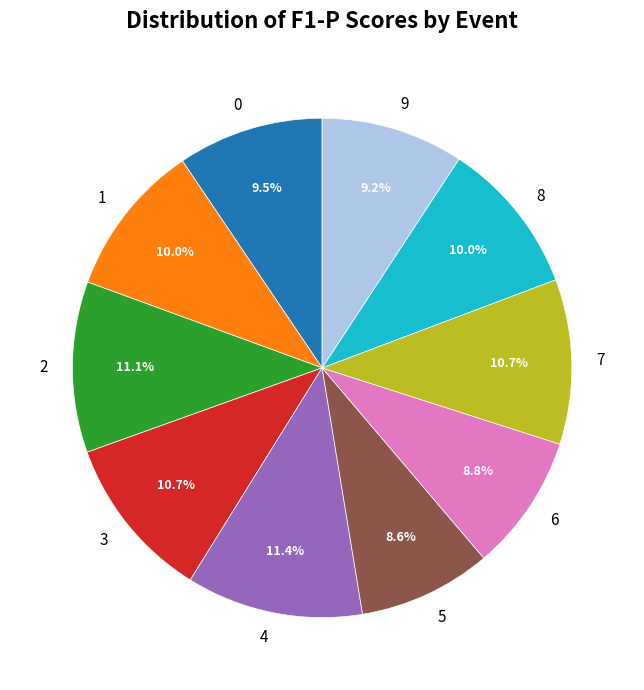

Does 1 account for over 50% of the chart?

No